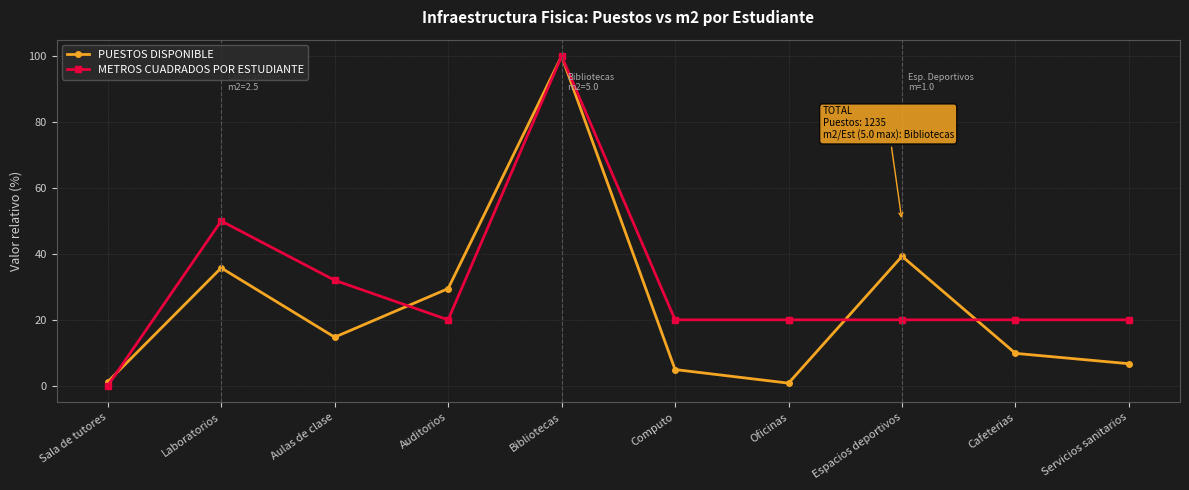

At Aulas de clase, list the series in order from largest to smallest.

METROS CUADRADOS POR ESTUDIANTE, PUESTOS DISPONIBLE